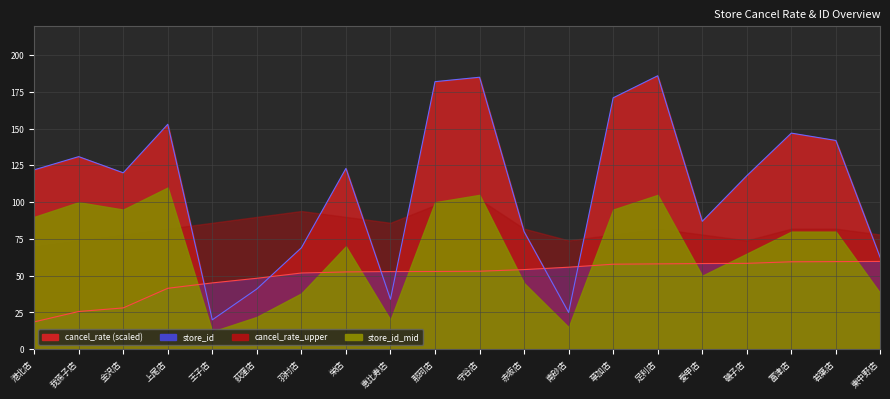

At which label is store_id line closest to 103?

磯子店